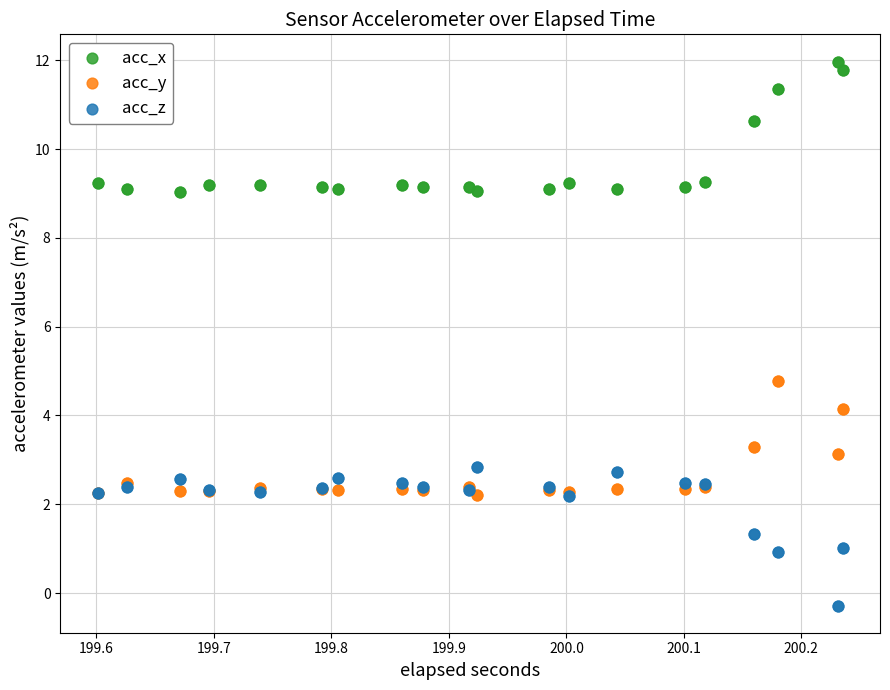

Which series reaches the minimum Y coordinate?

acc_z